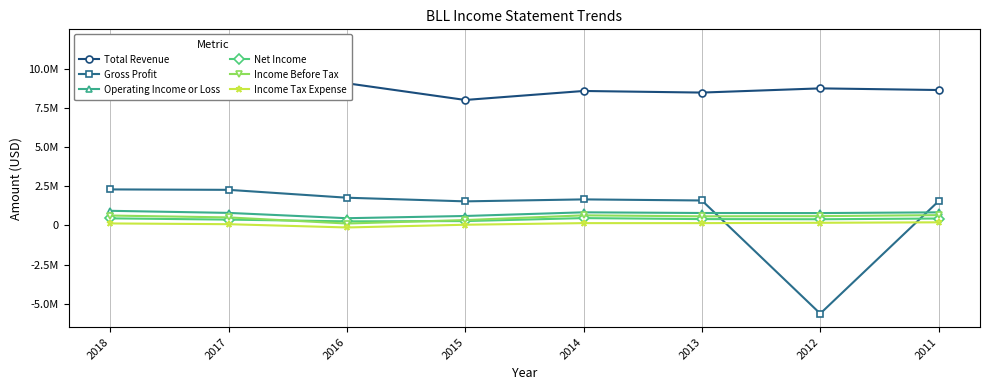

Which series has the widest spread of values?

Gross Profit